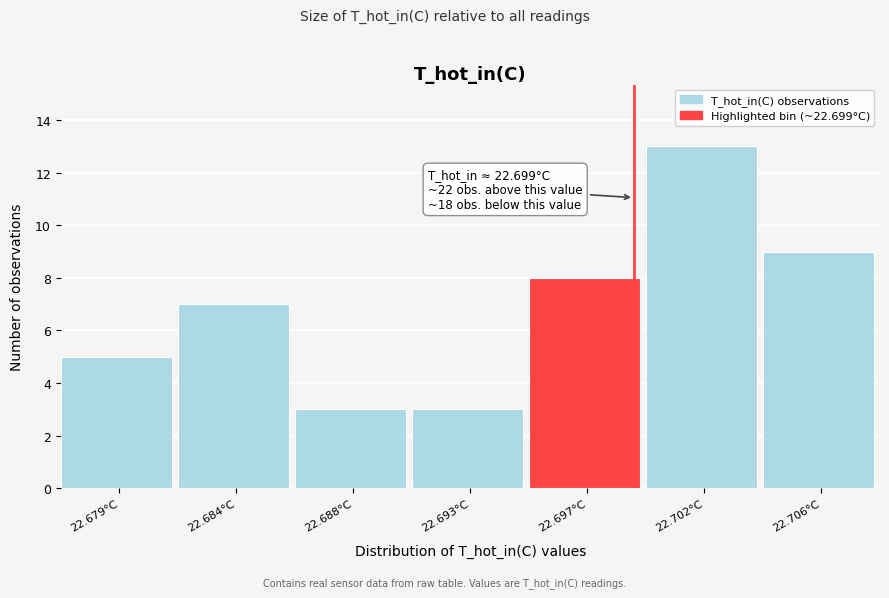

Reading left to right, what are all the values shown in this chart?

22.679°C=5	22.684°C=7	22.688°C=3	22.693°C=3	22.697°C=8	22.702°C=13	22.706°C=9